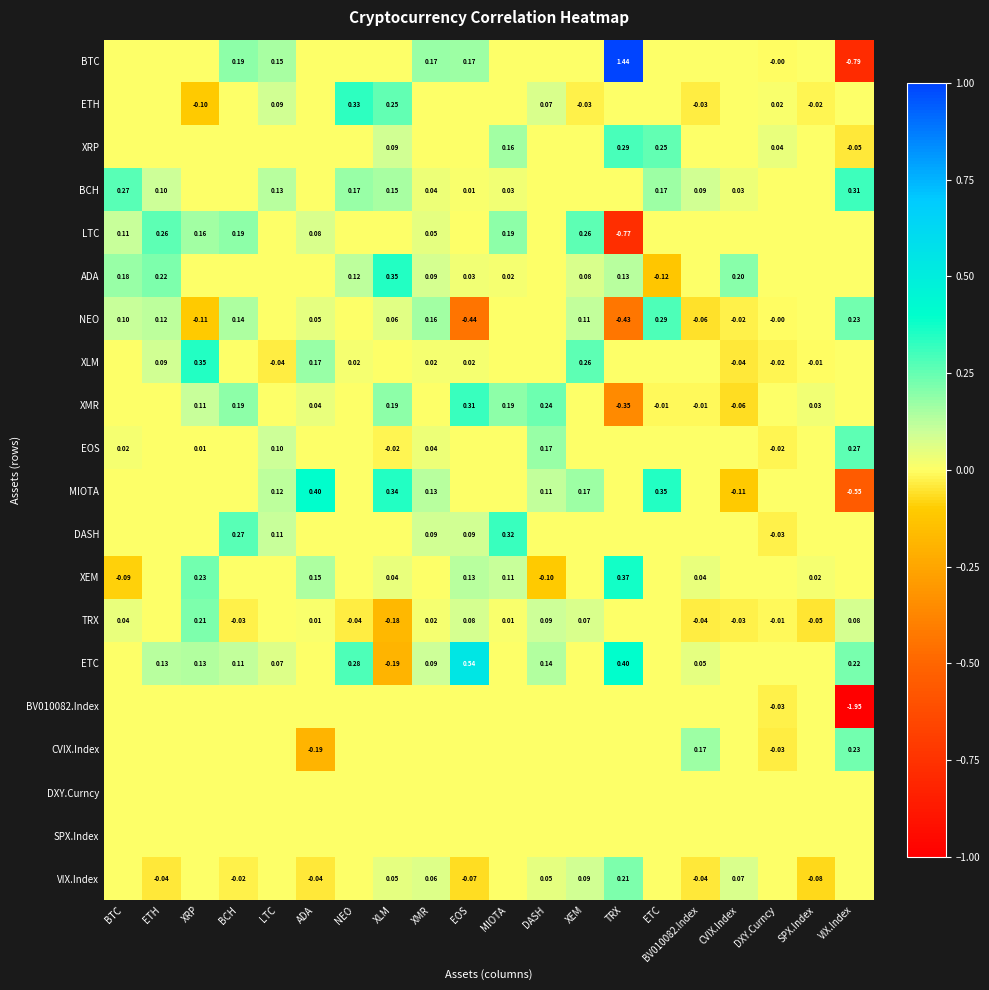

How many values in BCH are above zero?

12